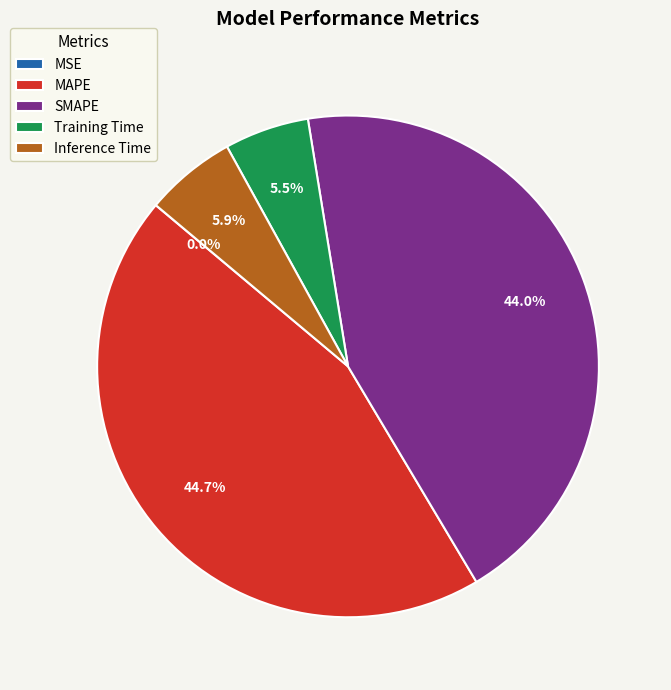

Is MAPE the majority of the pie?

No